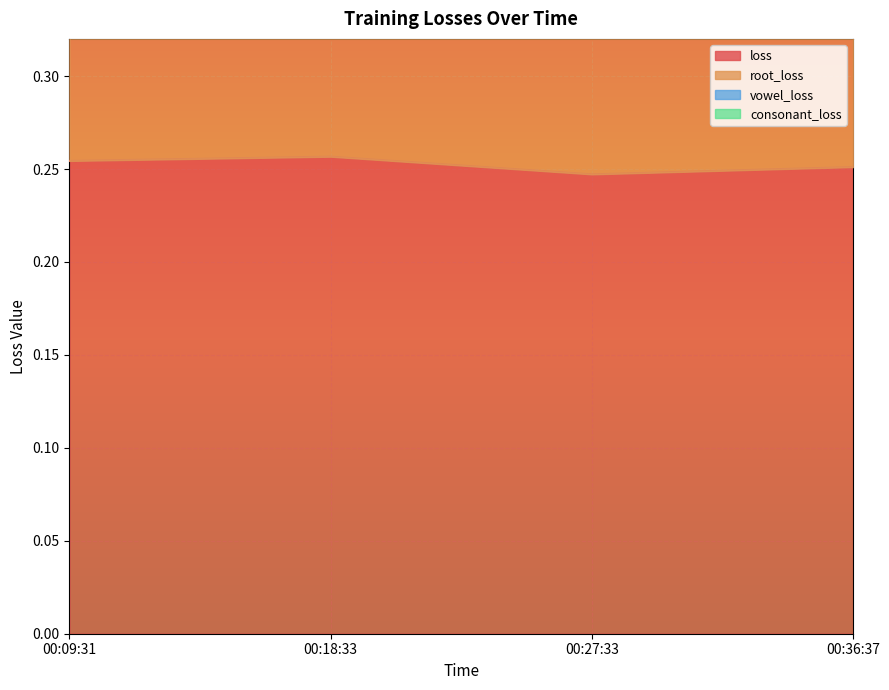

At which category is the sum across all series the highest?

00:18:33